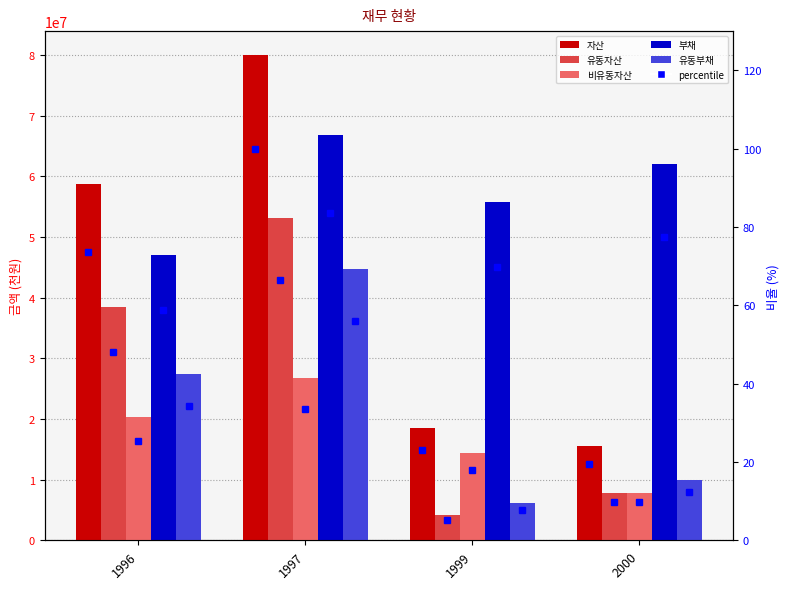

Is it true that 부채 equals 61969655 at 2000?

True